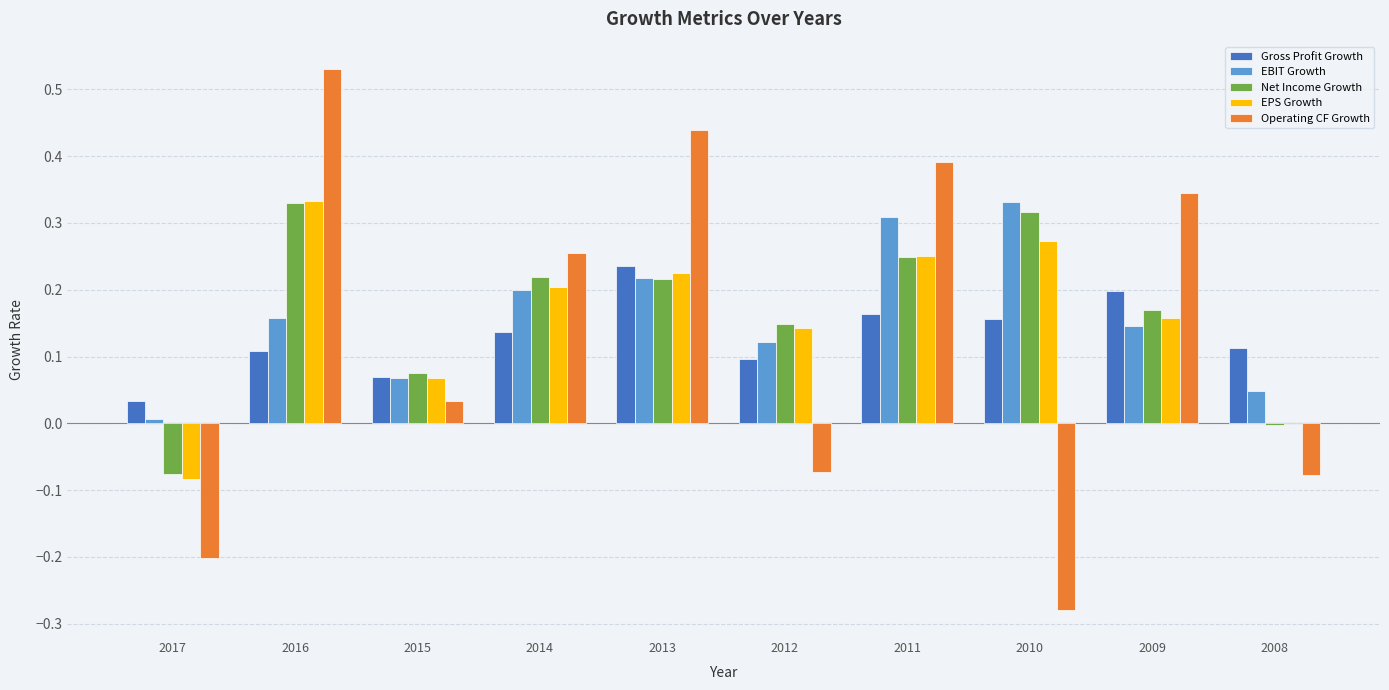

What are all the series names shown in the legend?

Gross Profit Growth, EBIT Growth, Net Income Growth, EPS Growth, Operating CF Growth